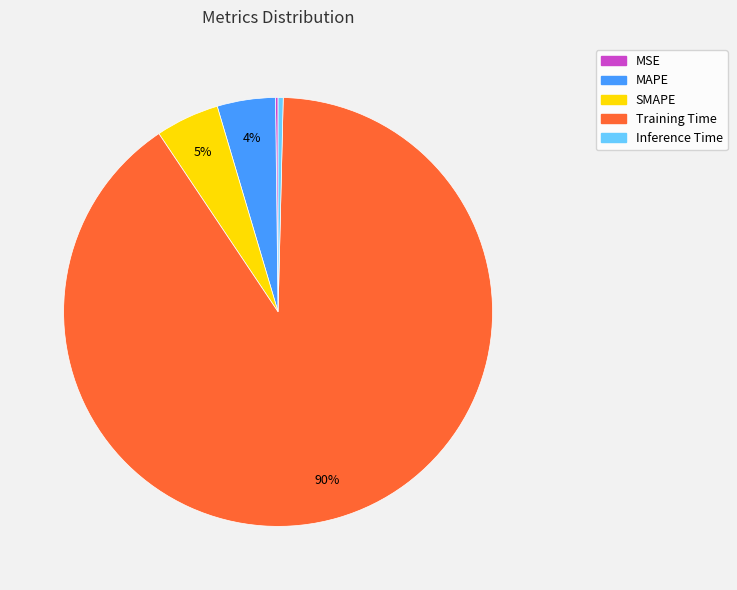

Which category has the biggest portion of the pie?

Training Time